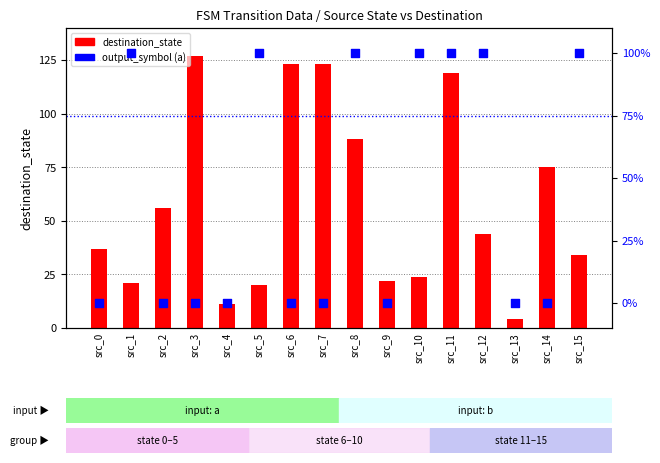

Is the value of destination_state at src_8 greater than the value of output_symbol (a) at src_12?

No